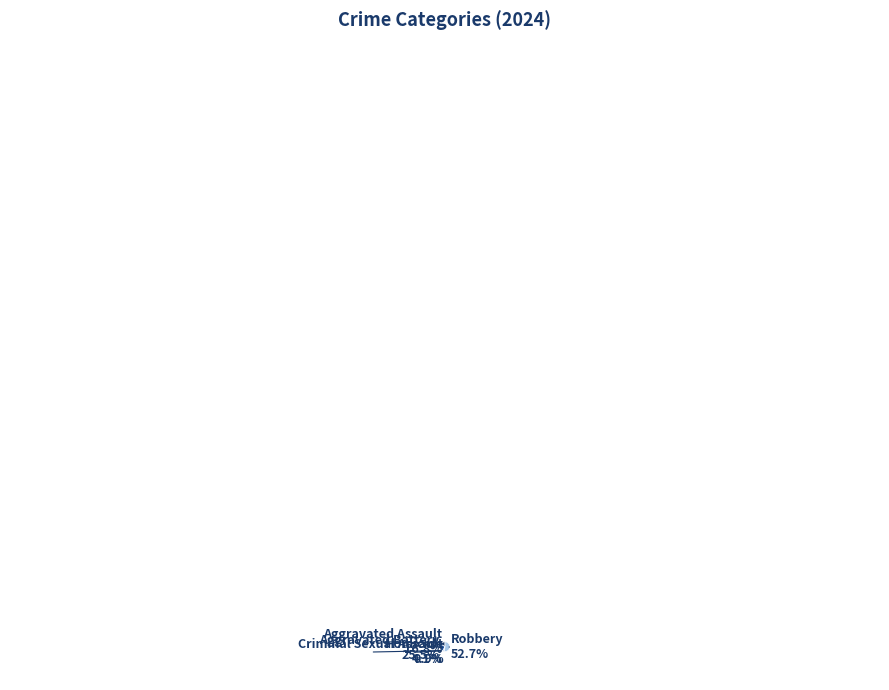

How many slices are in this pie chart?

5